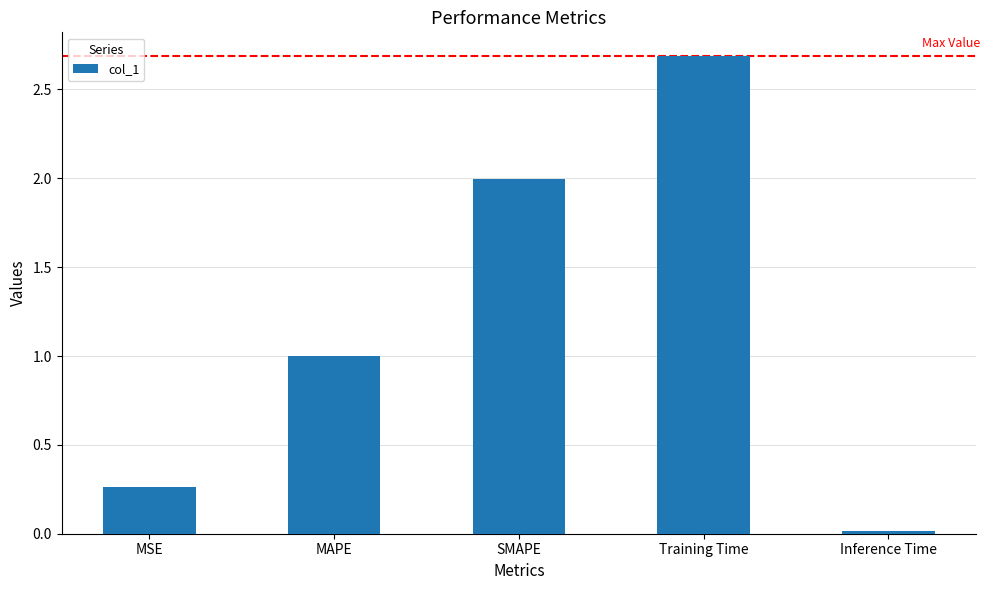

At which category does the chart reach its peak across all series?

Training Time